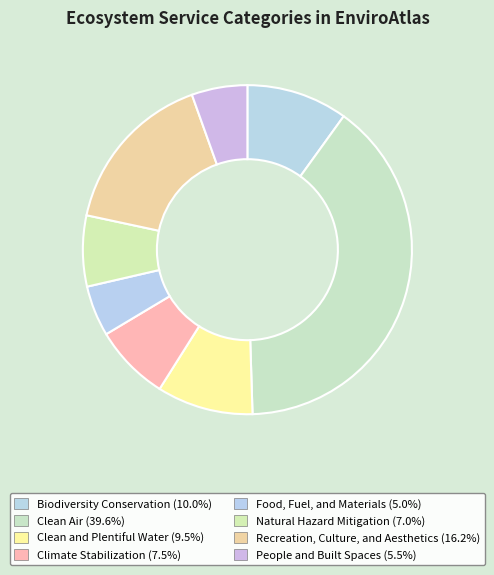

Is it true that Natural Hazard Mitigation is 1% of the pie?

False